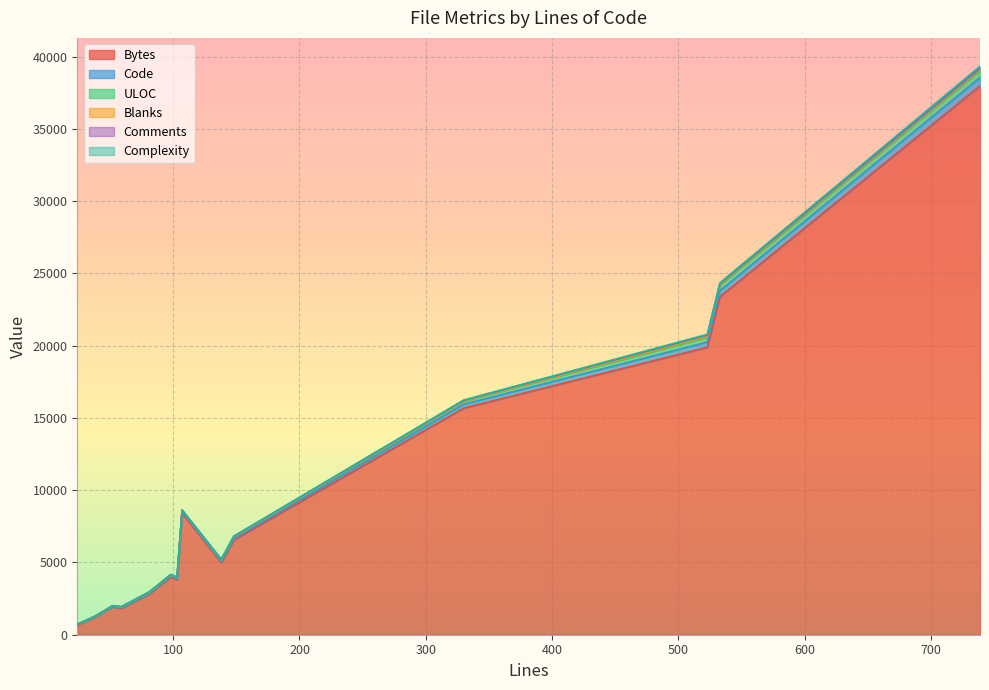

At how many categories does at least one series exceed 25174?

1